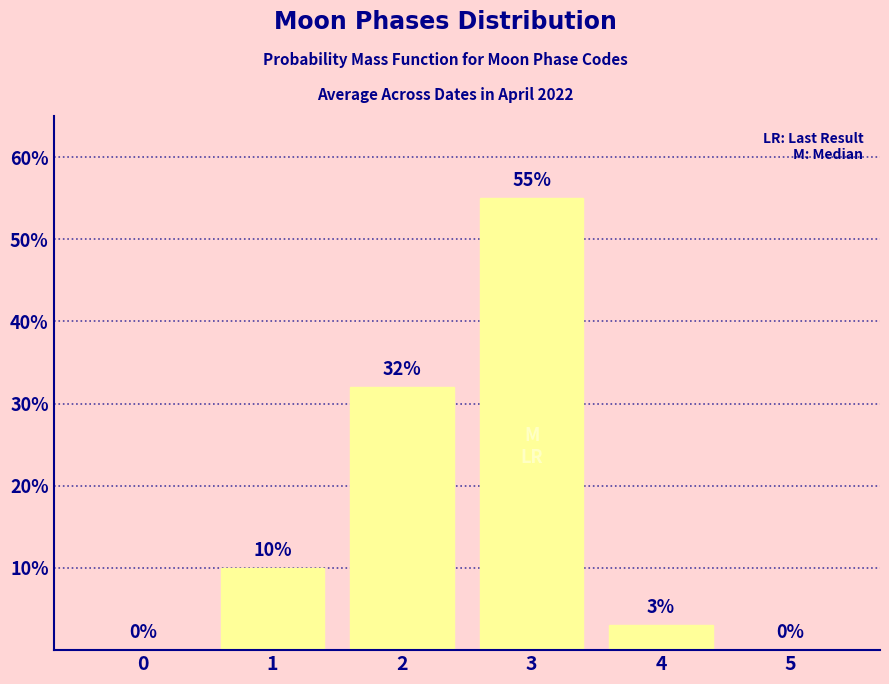

What is the sum of the values at 4 and 0?

3